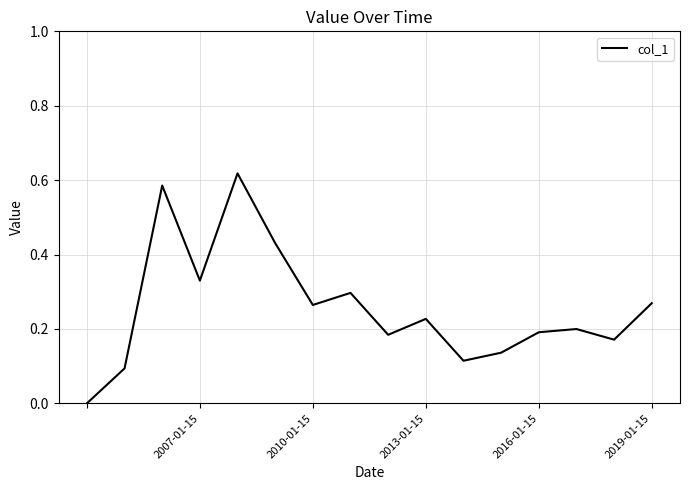

Between 2016-01-15 and 2019-01-15, which is larger?

2019-01-15